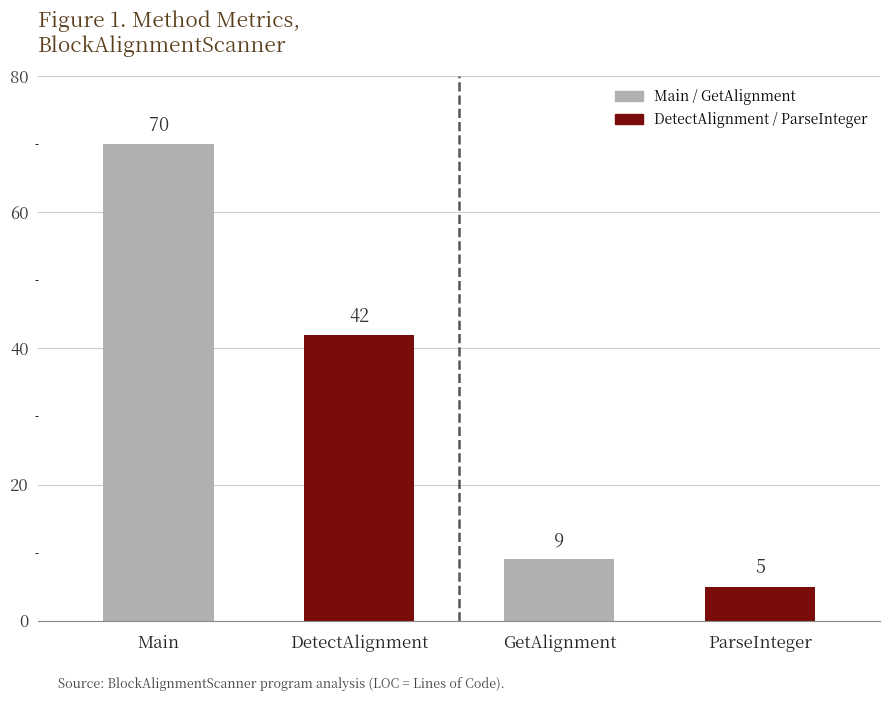

Reading right to left, extract all data points from this chart.

ParseInteger=5	GetAlignment=9	DetectAlignment=42	Main=70